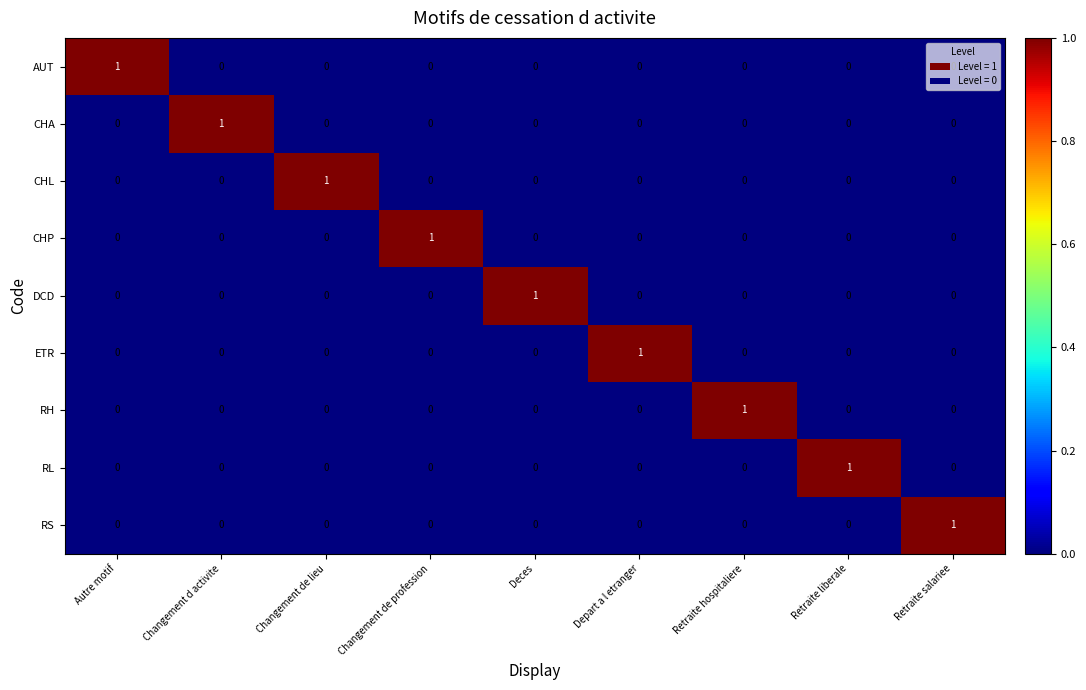

How many DCD values are between 0 and 1?

9